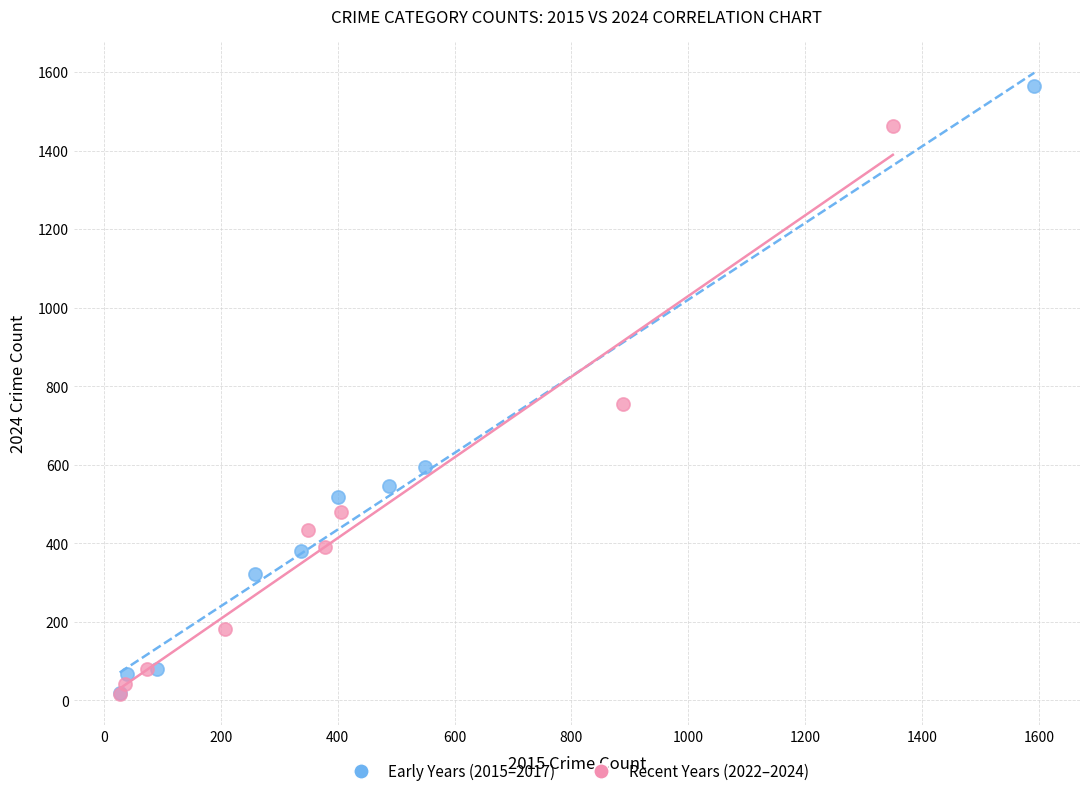

Which series contains the highest Y value?

Early Years (2015–2017)